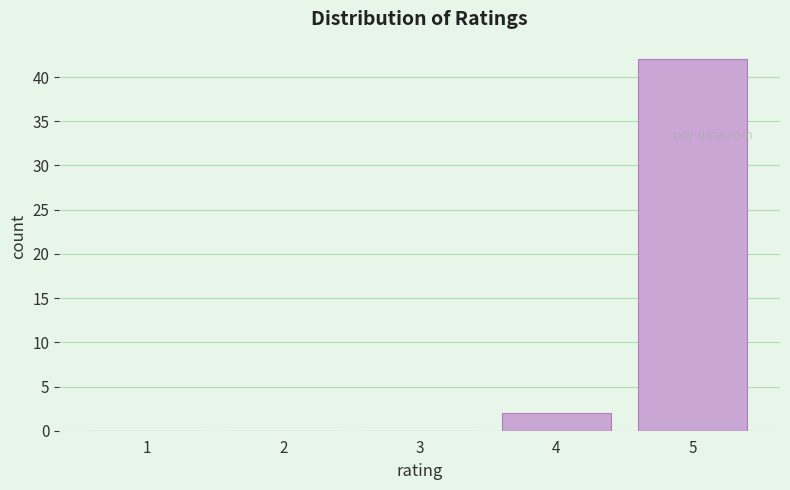

Reading right to left, what are all the values shown in this chart?

5=42	4=2	3=0	2=0	1=0